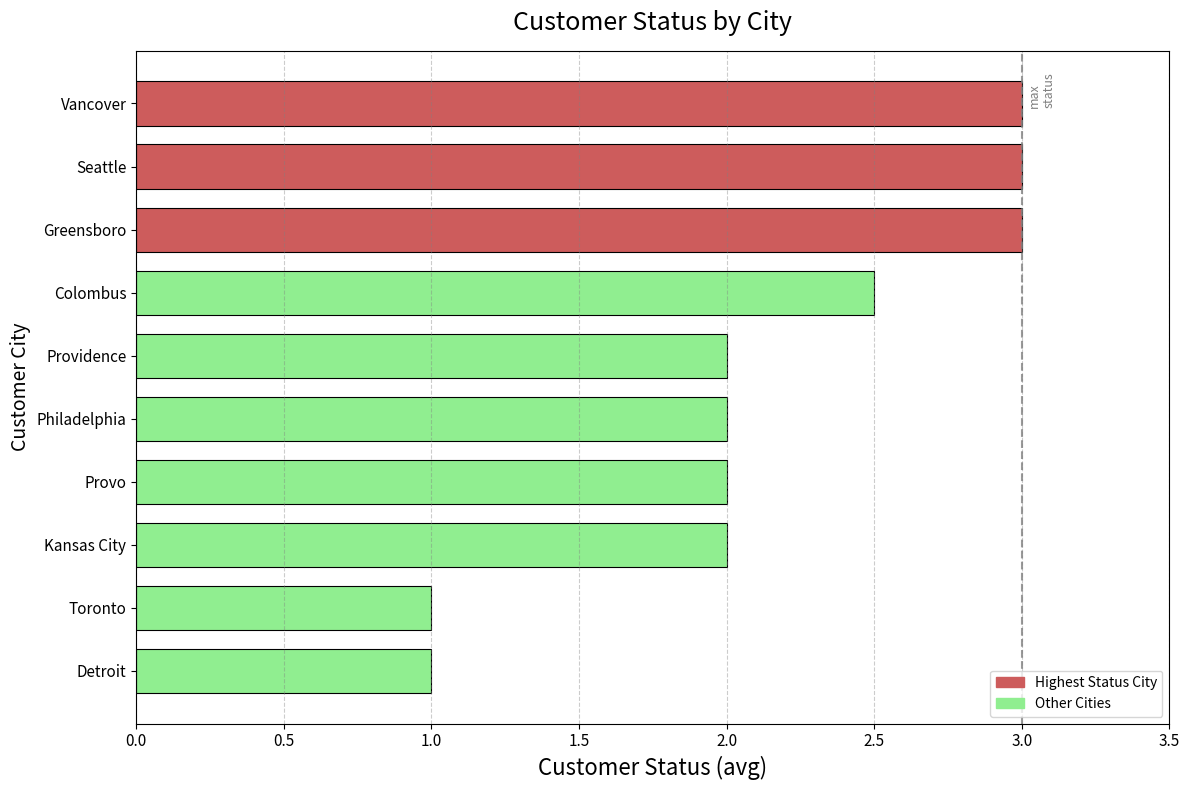

Read the value at Philadelphia.

2.0